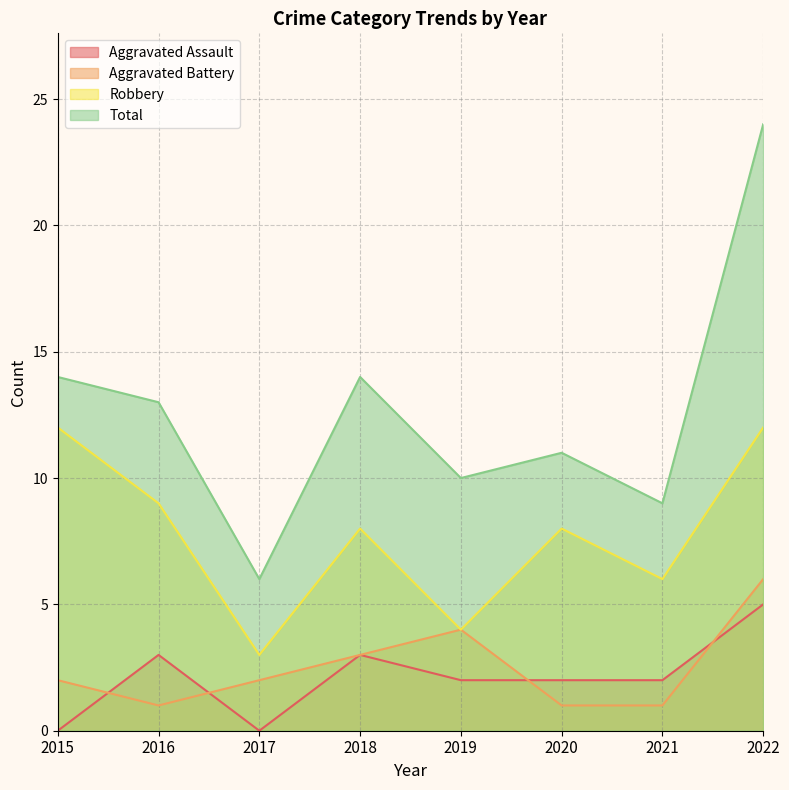

How many series are shown in this chart?

4